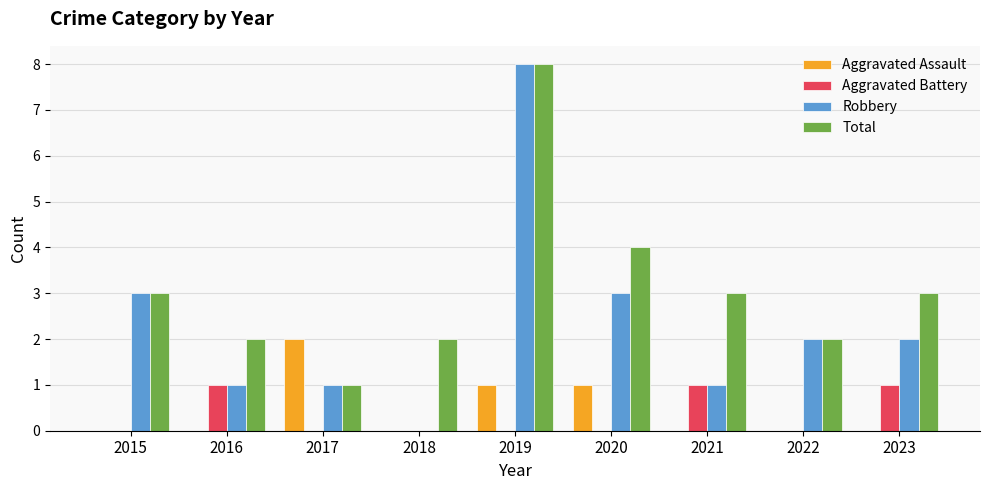

The Robbery series shows 5 at 2020. True or false?

False